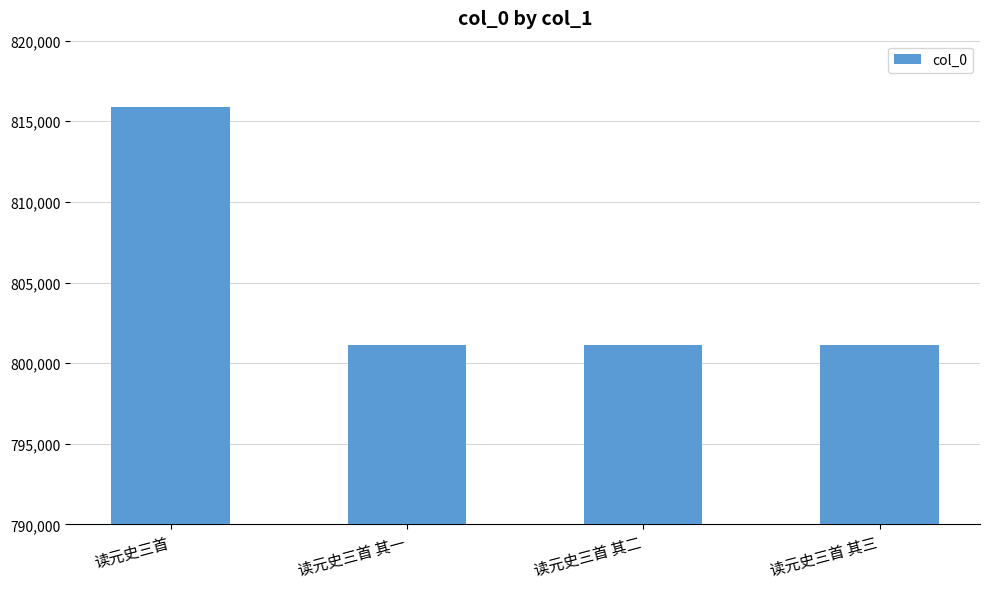

What is the greatest value displayed?

815913